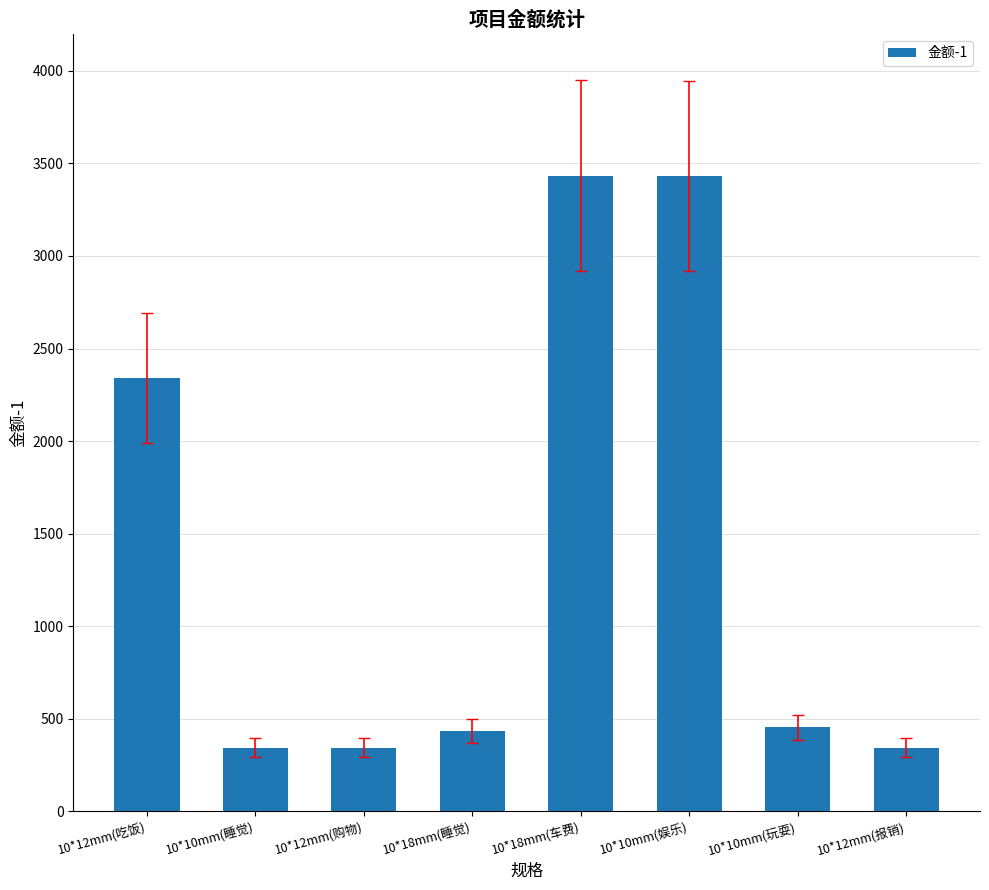

At which label does the data first exceed 454?

10*12mm(吃饭)